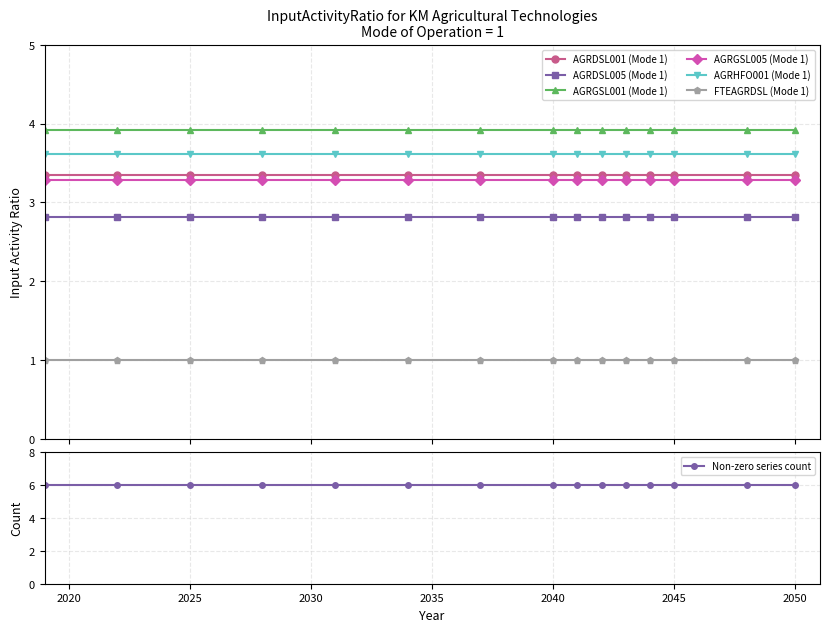

True or false: AGRGSL005 (Mode 1) and AGRDSL005 (Mode 1) intersect in this chart.

False